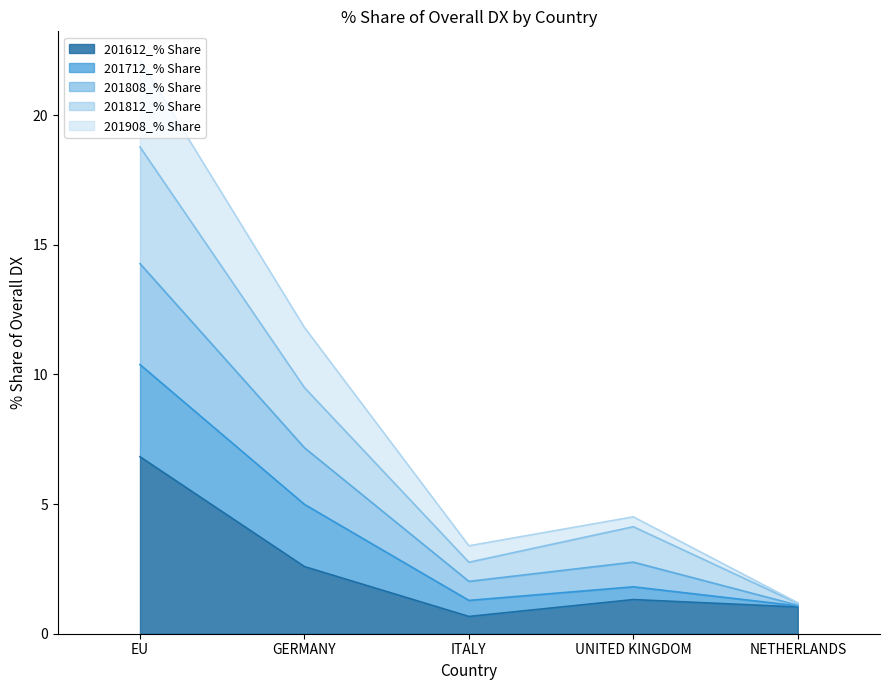

How many lines are shown in the chart?

5